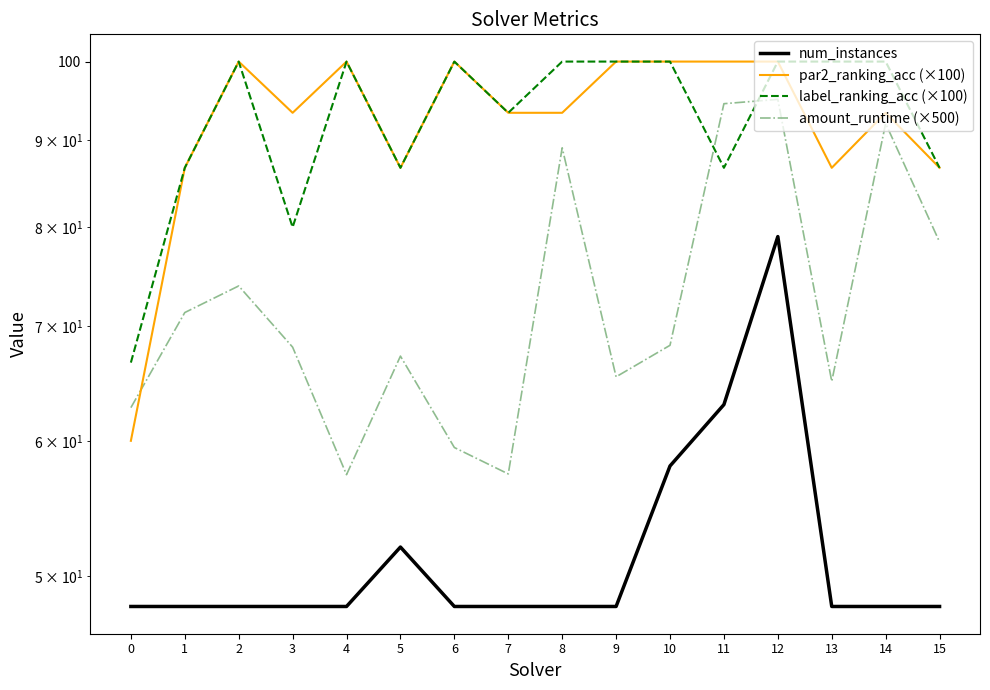

What is the sum of the par2_ranking_acc (×100) values at 9 and 12?

200.0